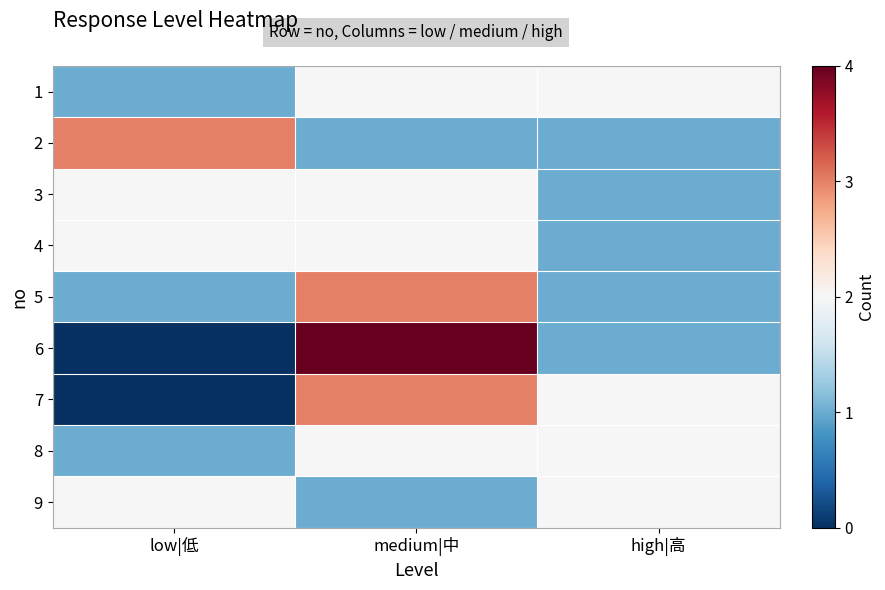

Reading right to left, extract all data points from this chart.

1: high|高=2	medium|中=2	low|低=1
2: high|高=1	medium|中=1	low|低=3
3: high|高=1	medium|中=2	low|低=2
4: high|高=1	medium|中=2	low|低=2
5: high|高=1	medium|中=3	low|低=1
6: high|高=1	medium|中=4	low|低=0
7: high|高=2	medium|中=3	low|低=0
8: high|高=2	medium|中=2	low|低=1
9: high|高=2	medium|中=1	low|低=2